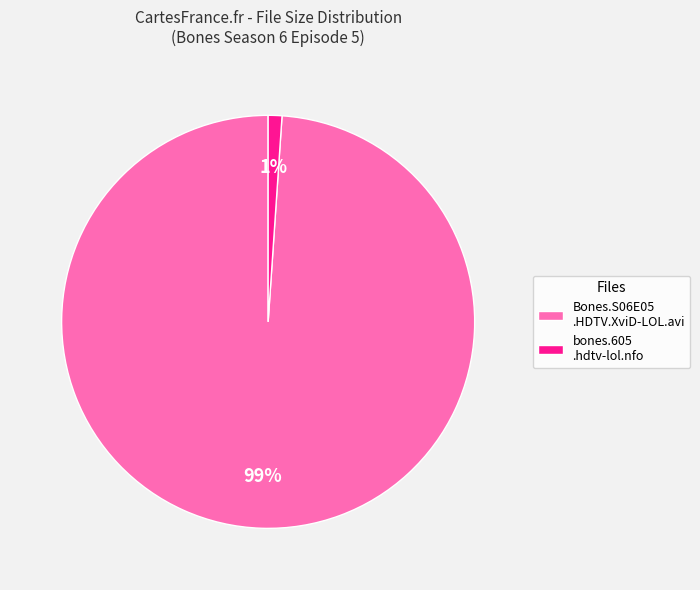

To the nearest percent, what is the difference between the largest and smallest slice percentages?

98%